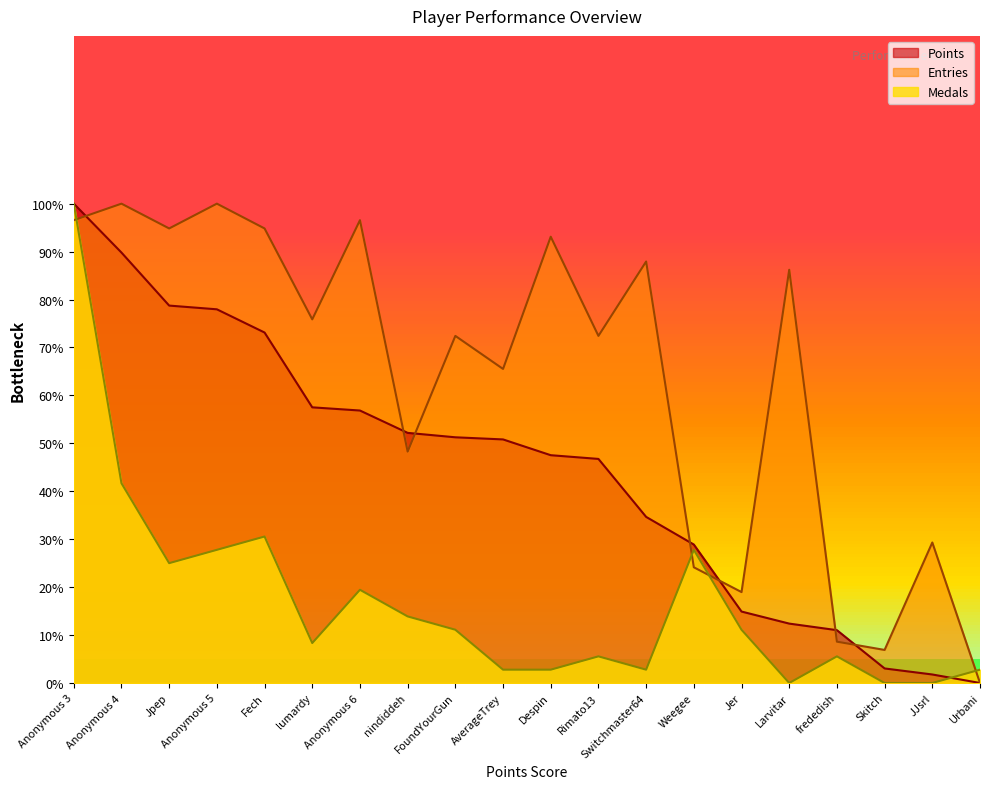

Which series has the largest total across all categories?

Entries